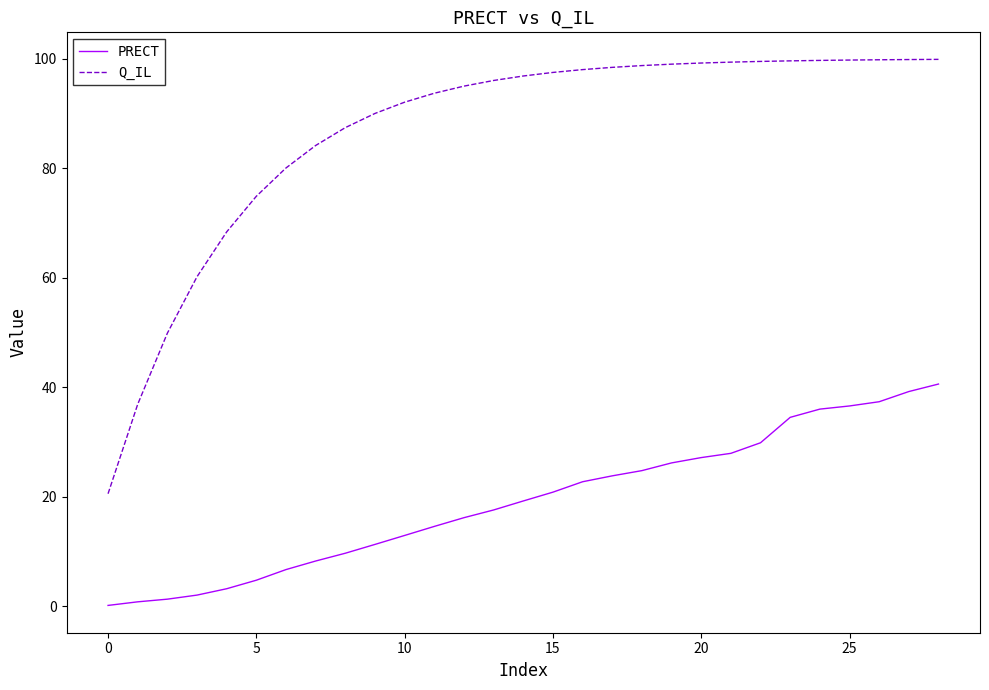

What is the maximum value for Q_IL?

99.9